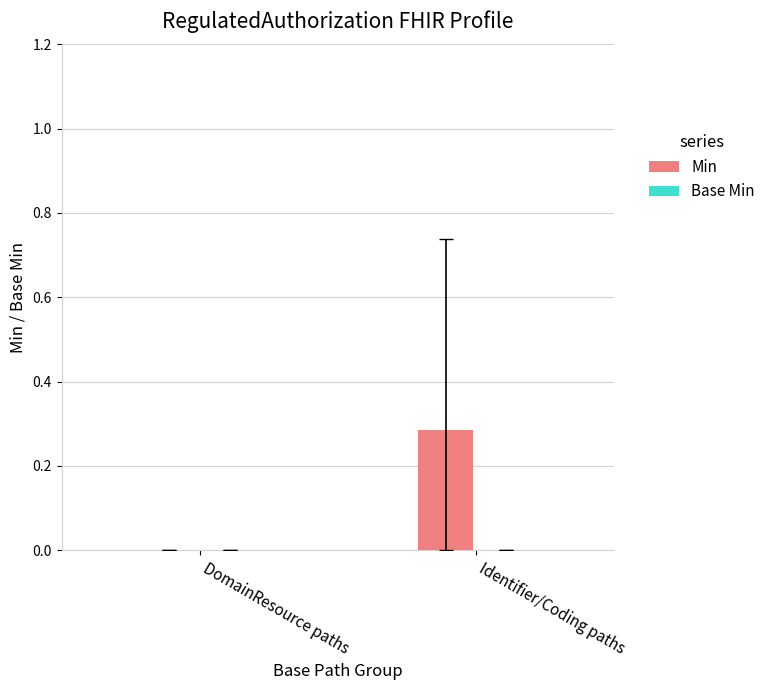

True or false: Min has a value of 0 at DomainResource.text.

False